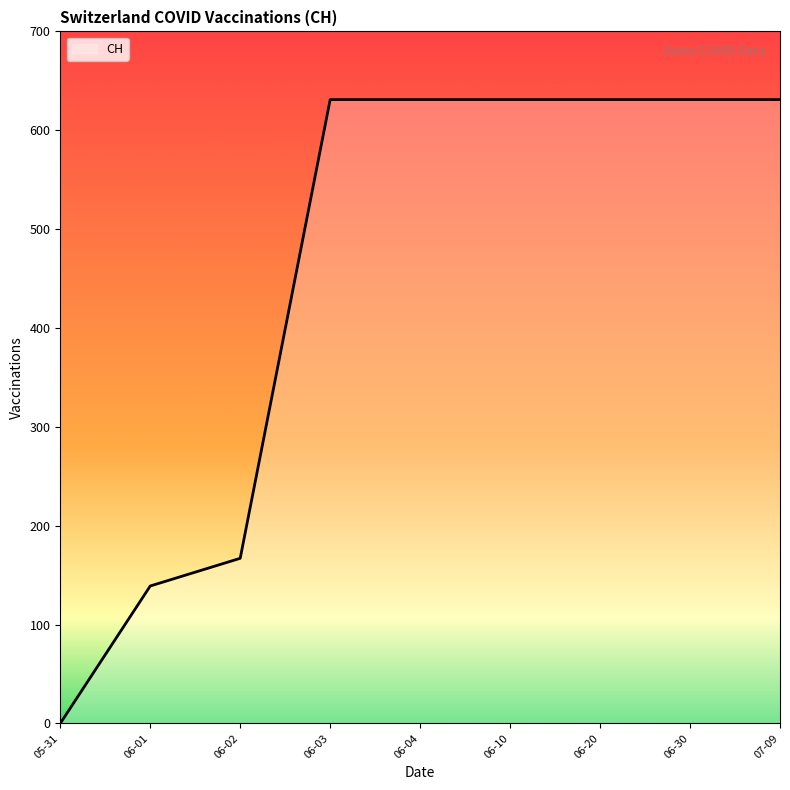

What is the change in value from 06-02 to 06-10?

+464